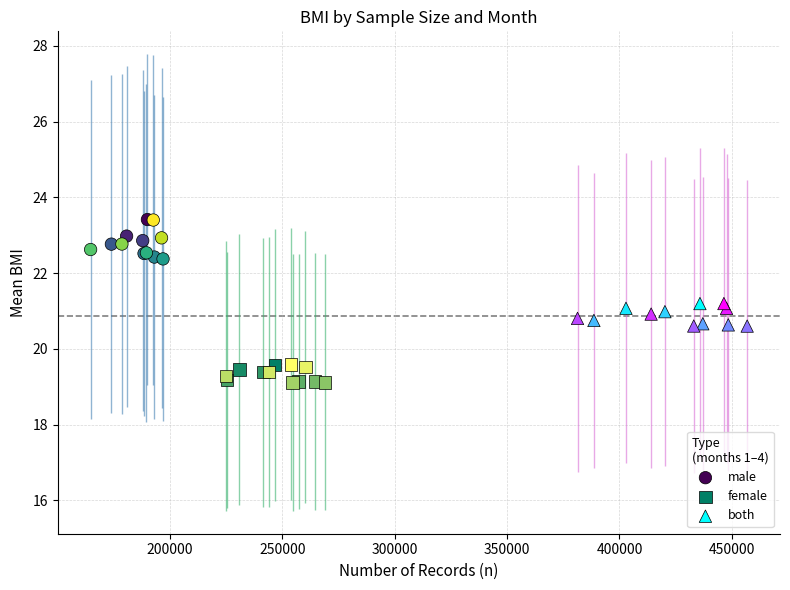

Which series reaches the maximum Y coordinate?

male